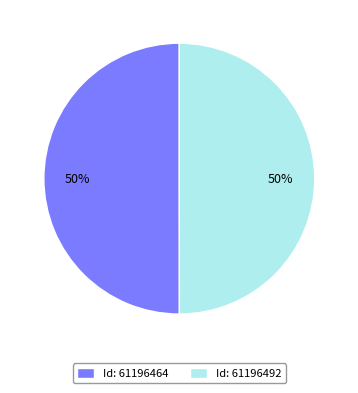

Is it true that Id: 61196464 is 42% of the pie?

False